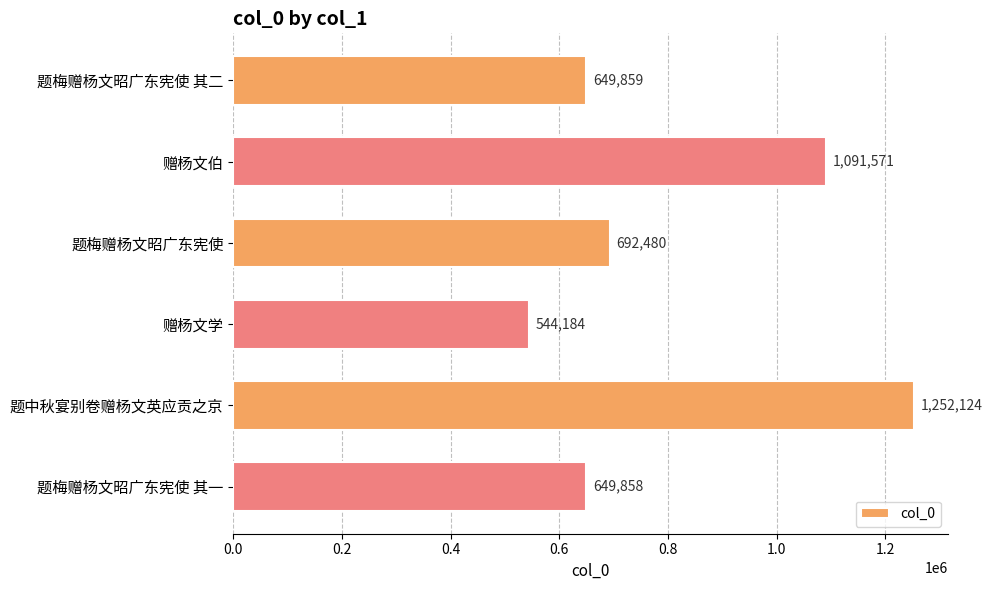

The chart shows a value of 1922068 at 赠杨文伯. True or false?

False